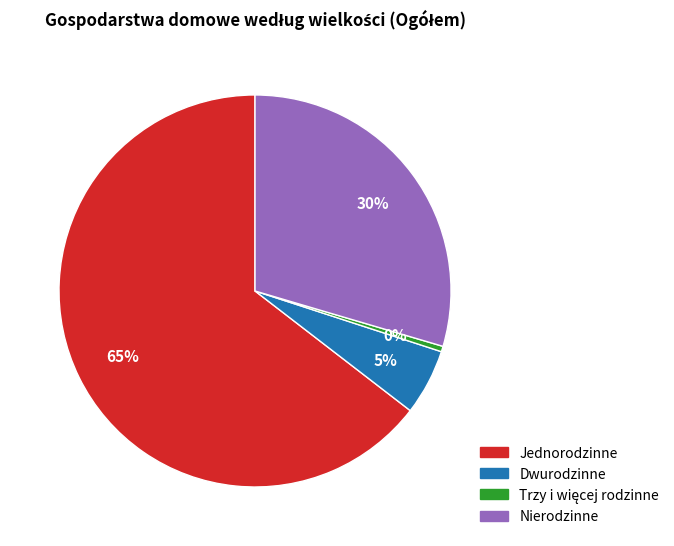

True or false: Jednorodzinne accounts for 53% of the total.

False